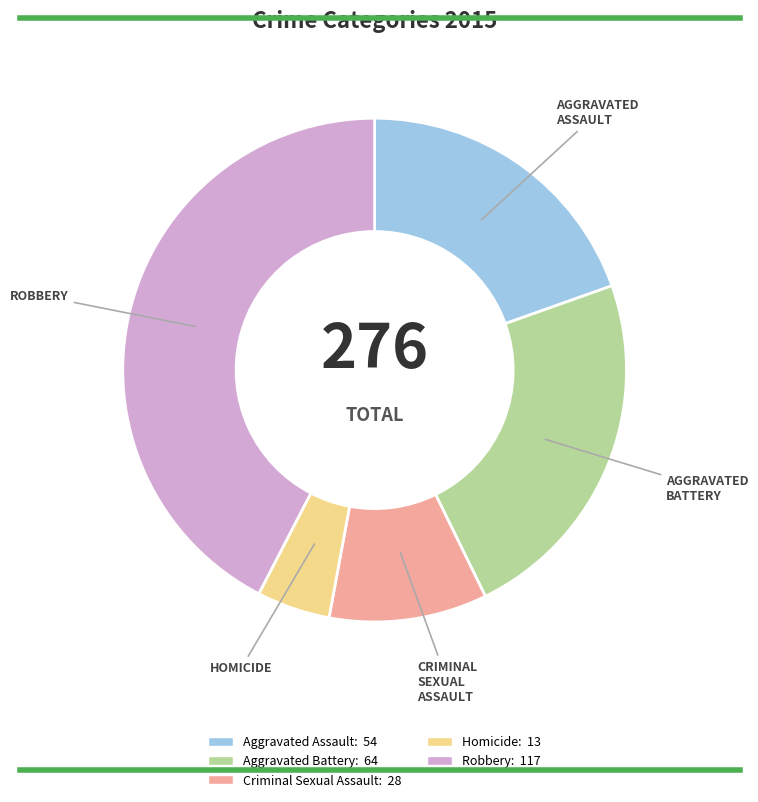

Which category has the biggest portion of the pie?

Robbery